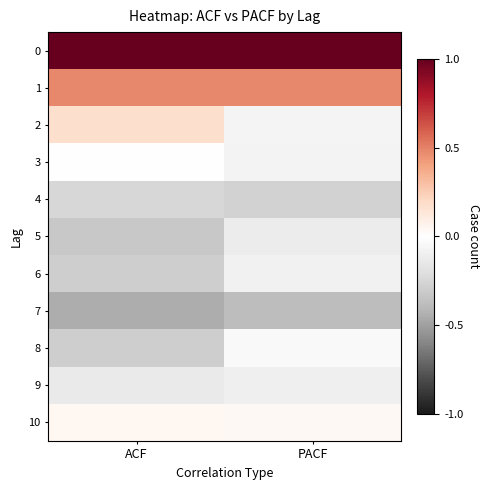

Reading left to right, transcribe all the data shown in this chart.

0: ACF=1.0	PACF=1.0
1: ACF=0.5	PACF=0.5
2: ACF=0.2	PACF=-0.1
3: ACF=-0.0	PACF=-0.1
4: ACF=-0.2	PACF=-0.3
5: ACF=-0.3	PACF=-0.1
6: ACF=-0.3	PACF=-0.1
7: ACF=-0.5	PACF=-0.4
8: ACF=-0.3	PACF=-0.0
9: ACF=-0.1	PACF=-0.1
10: ACF=0.0	PACF=0.0